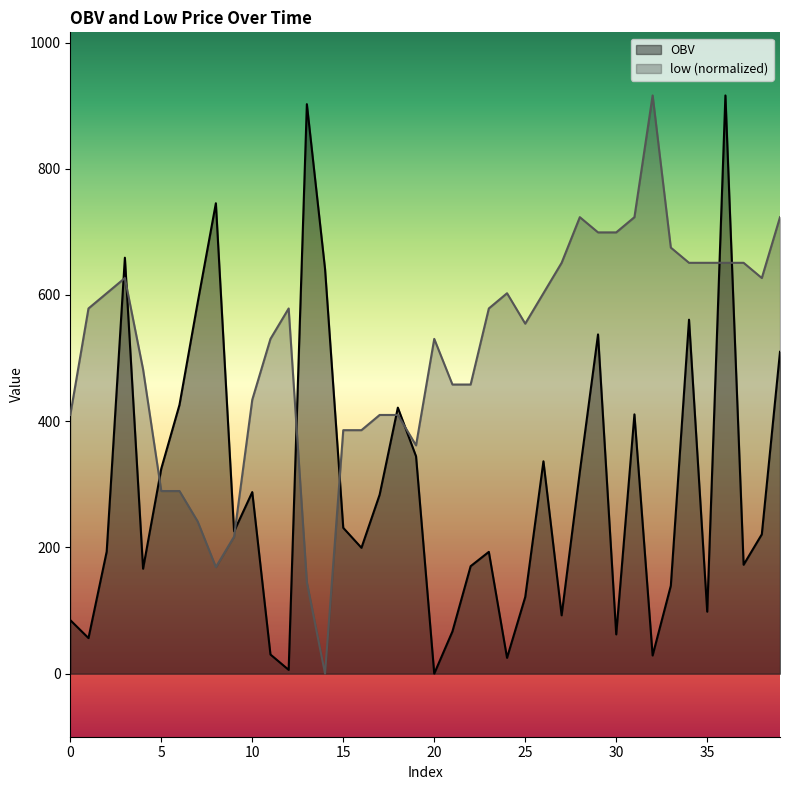

What is the sum of the OBV values at 15 and 27?

323.4